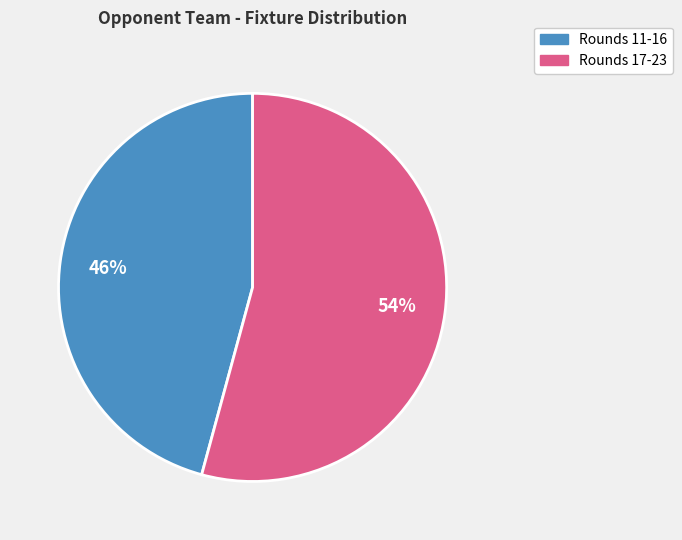

To the nearest percent, what is the average slice percentage?

50%